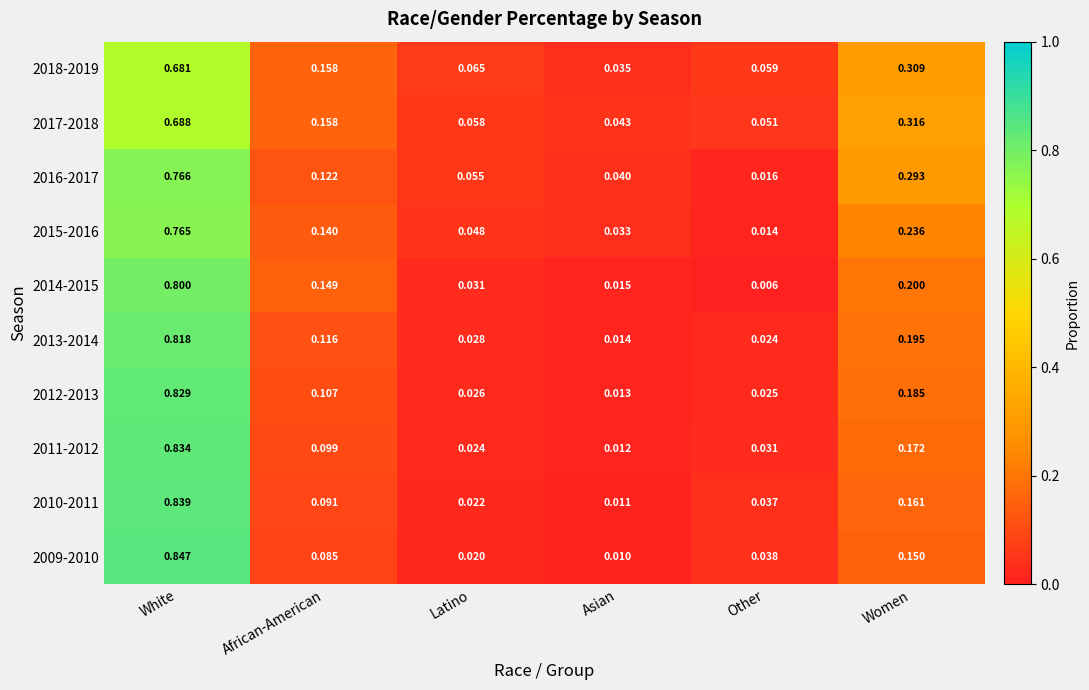

At which category is the sum across all series the highest?

White